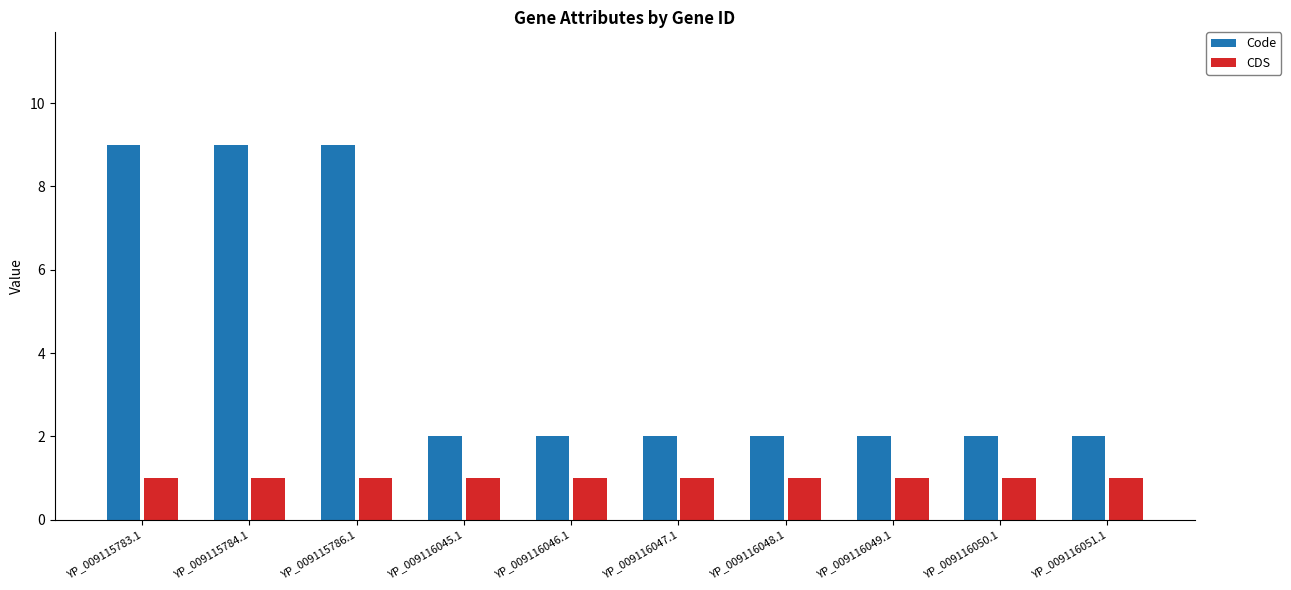

Which series has the largest total across all categories?

Code